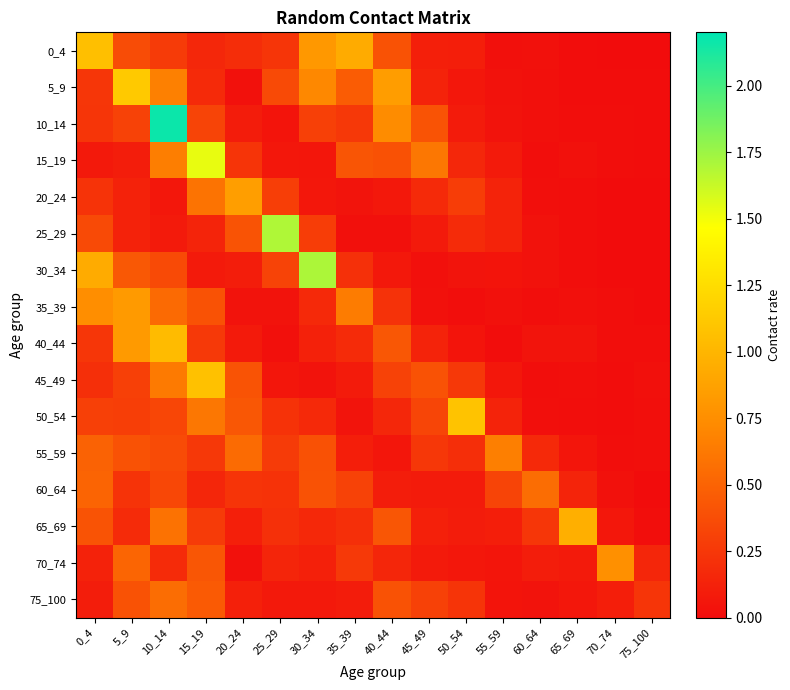

Which label corresponds to the smallest value in the chart?

70_74